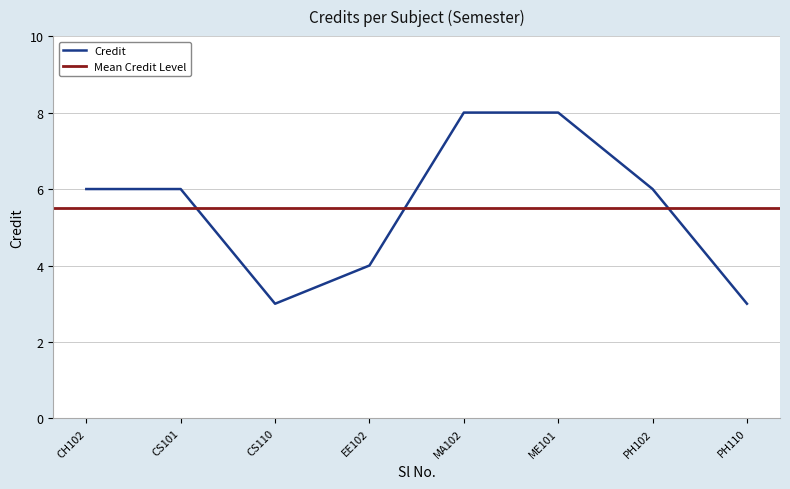

What is the value of the 8th point from the left?

3